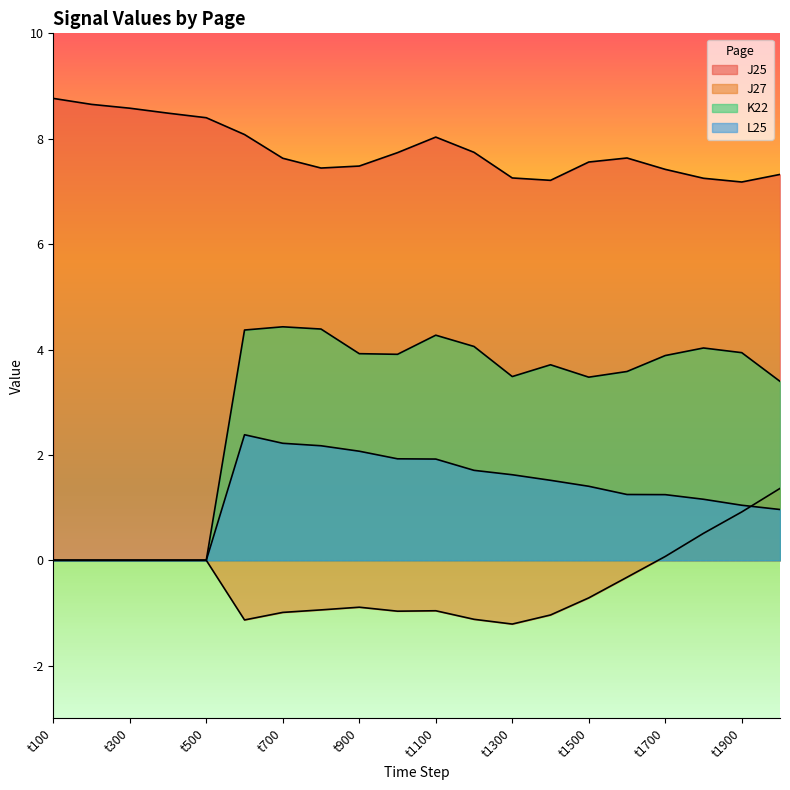

Does the chart display data point markers on the line(s)?

No